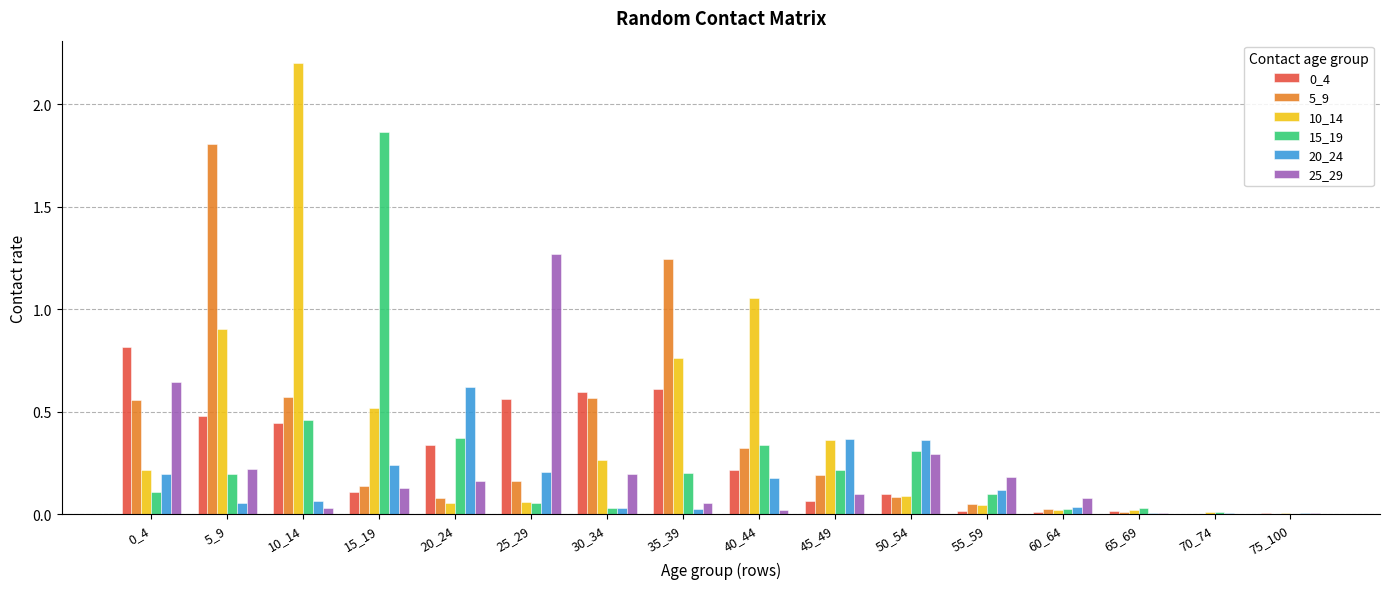

What is the total value across all series at 20_24?

1.6